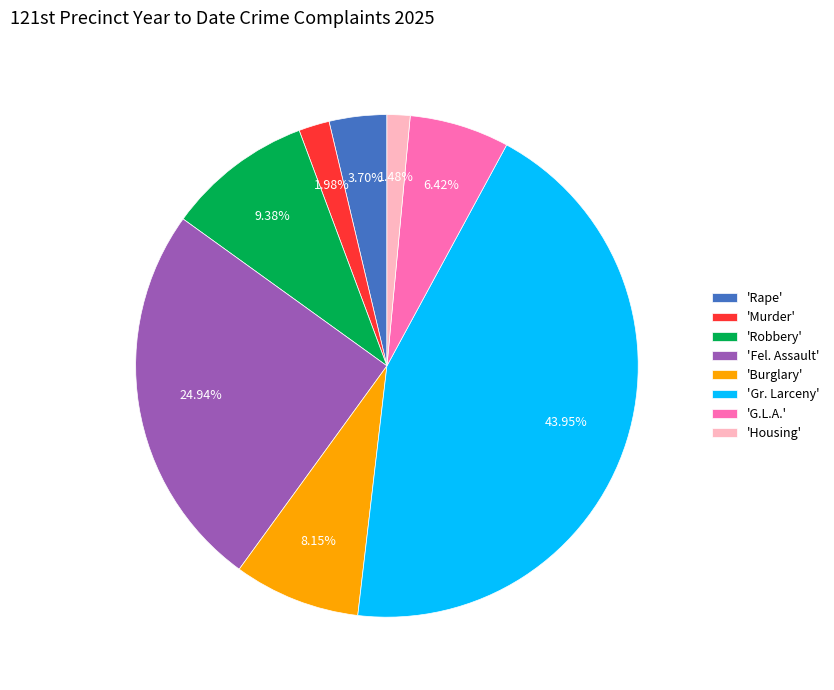

Is there a majority slice in this chart?

No